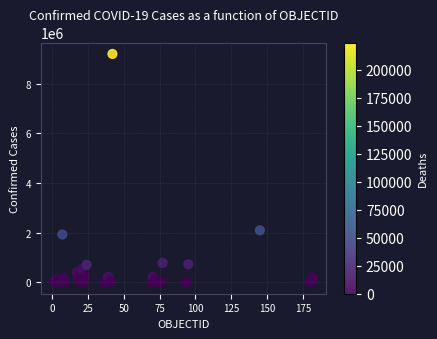

What Y value in the scatter plot is closest to 4602455?

2094884